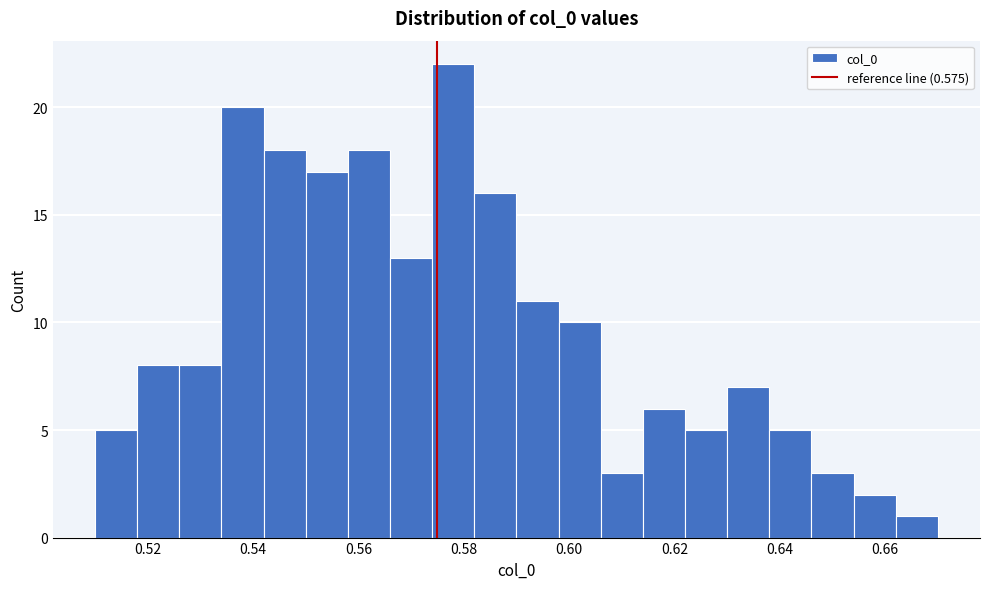

Reading left to right, transcribe this chart: for each bar, give the range it covers on the x-axis and its height. The values are not printed on the chart, so give them approximately, as read against the axis.

0.510 to 0.518: 5
0.518 to 0.526: 8
0.526 to 0.534: 8
0.534 to 0.542: 20
0.542 to 0.550: 18
0.550 to 0.558: 17
0.558 to 0.566: 18
0.566 to 0.574: 13
0.574 to 0.582: 22
0.582 to 0.590: 16
0.590 to 0.598: 11
0.598 to 0.606: 10
0.606 to 0.614: 3
0.614 to 0.622: 6
0.622 to 0.630: 5
0.630 to 0.638: 7
0.638 to 0.646: 5
0.646 to 0.654: 3
0.654 to 0.662: 2
0.662 to 0.670: 1